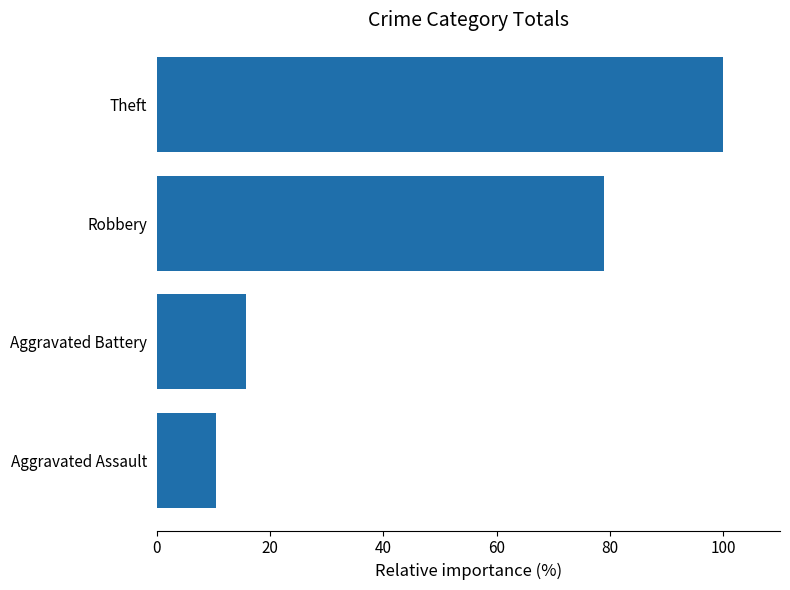

What is the maximum value shown in the chart?

100.0